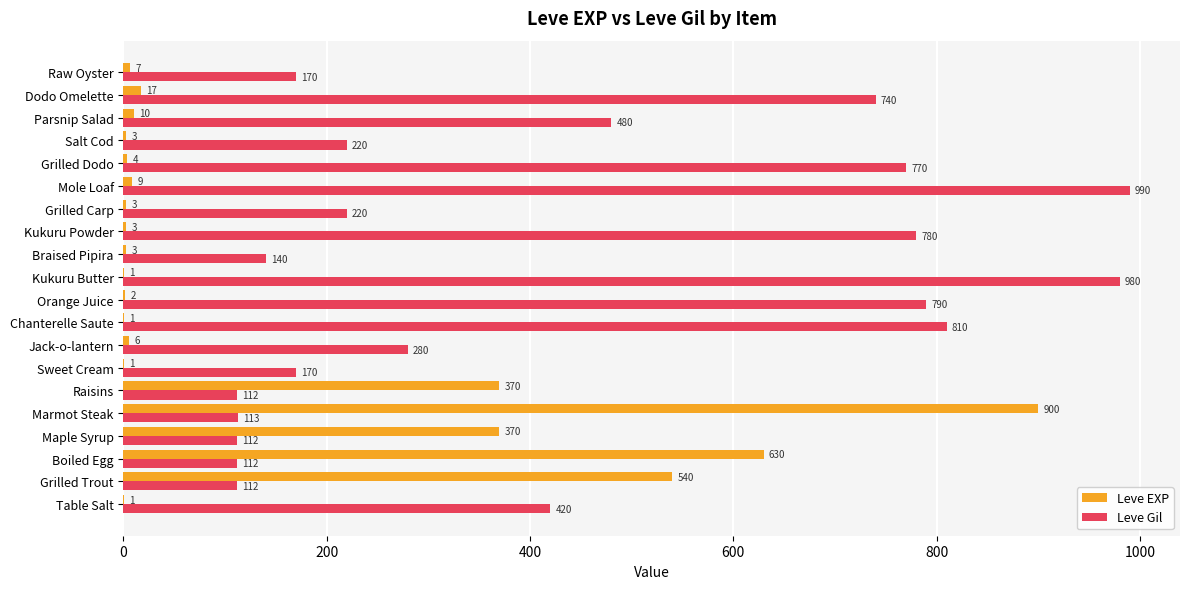

What is the sum of the Leve Gil values at Dodo Omelette and Kukuru Powder?

1520